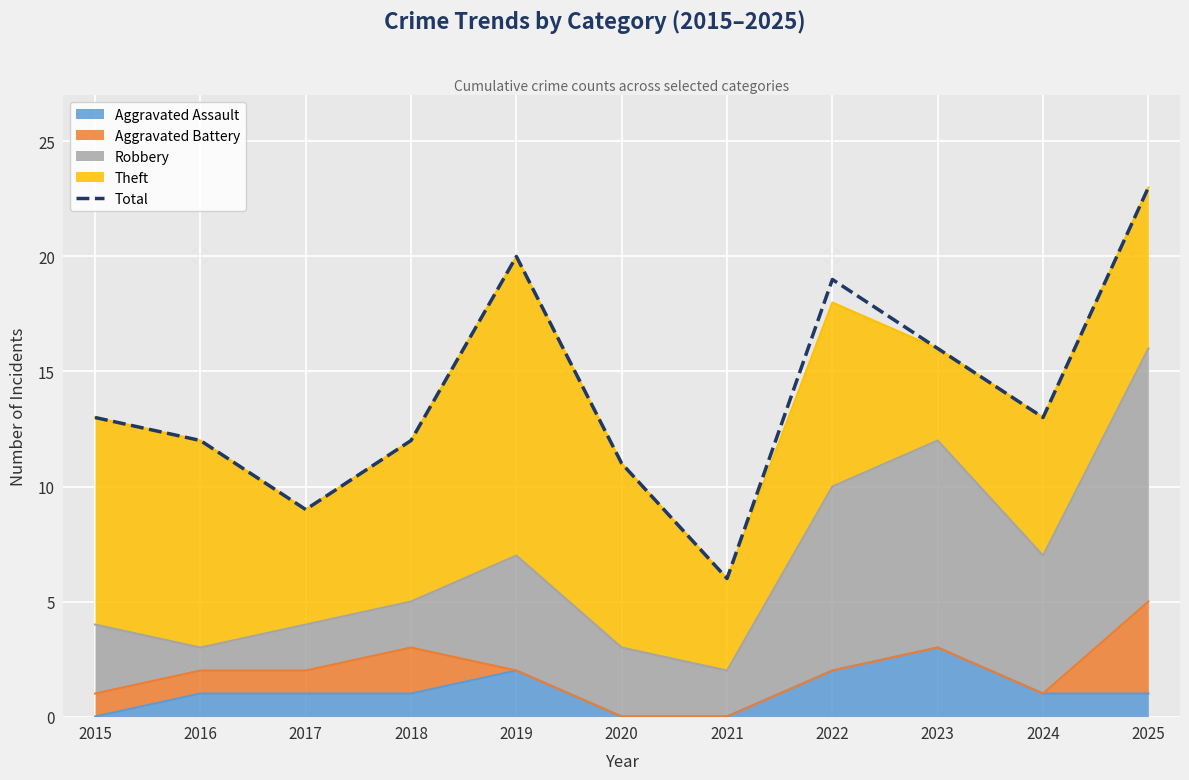

Which category has the lowest value across all series?

2021